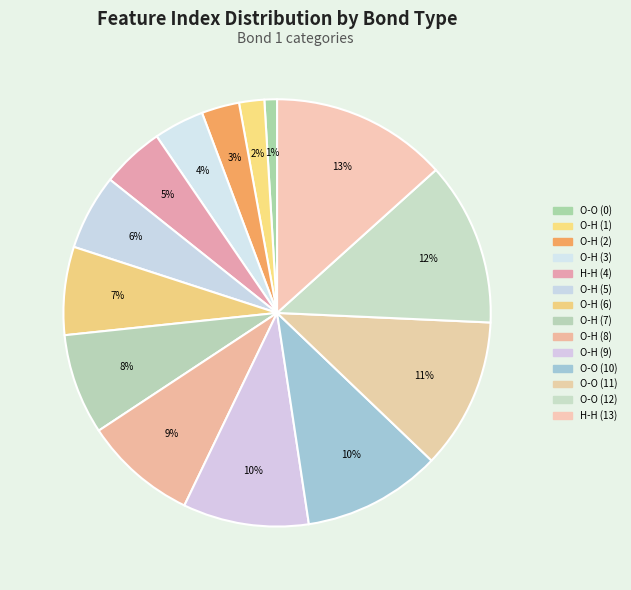

Is it true that O-O (0) is 11% of the pie?

False